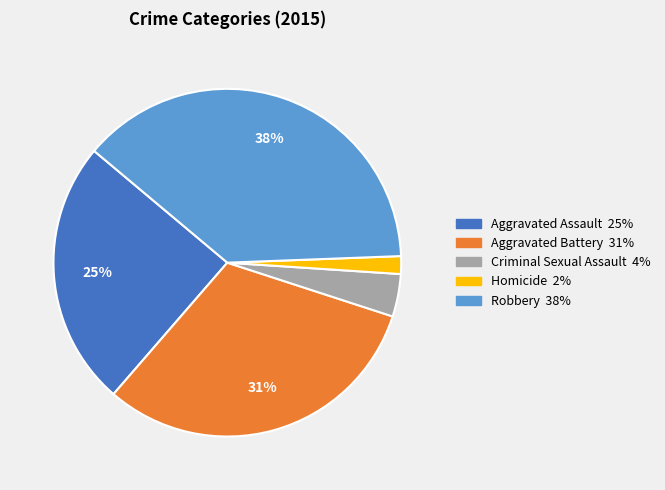

To the nearest percent, what is the average slice percentage?

20%